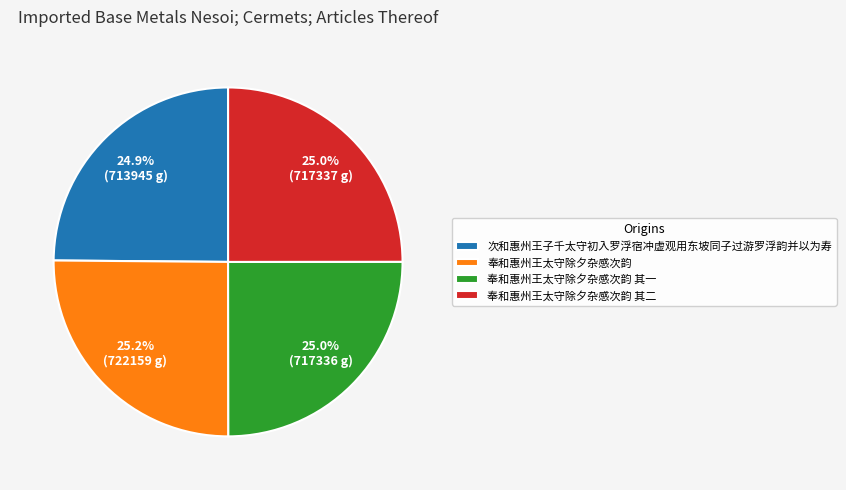

The 奉和惠州王太守除夕杂感次韵 slice represents 25% of the pie. True or false?

True